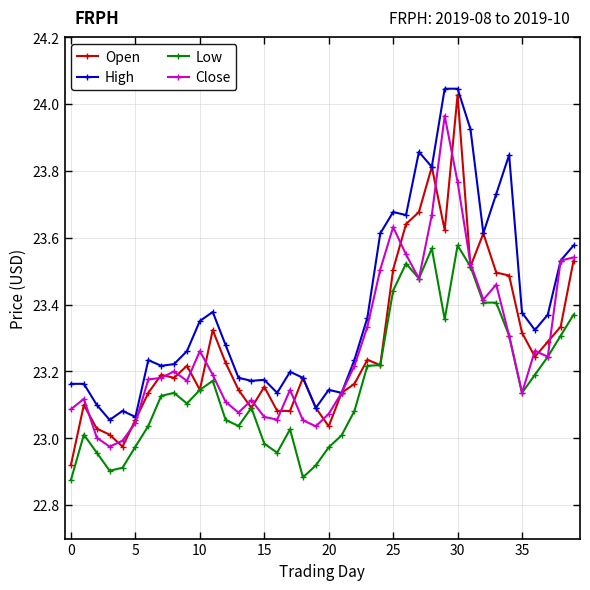

Does the chart display data point markers on the line(s)?

Yes